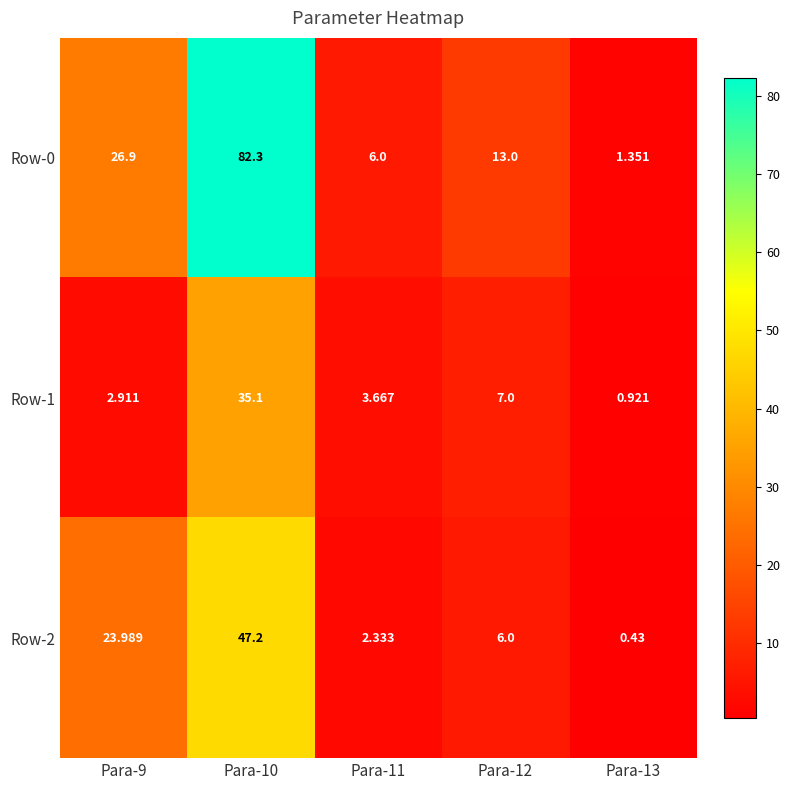

Is the value of Row-1 at Para-13 greater than the value of Row-0 at Para-11?

No